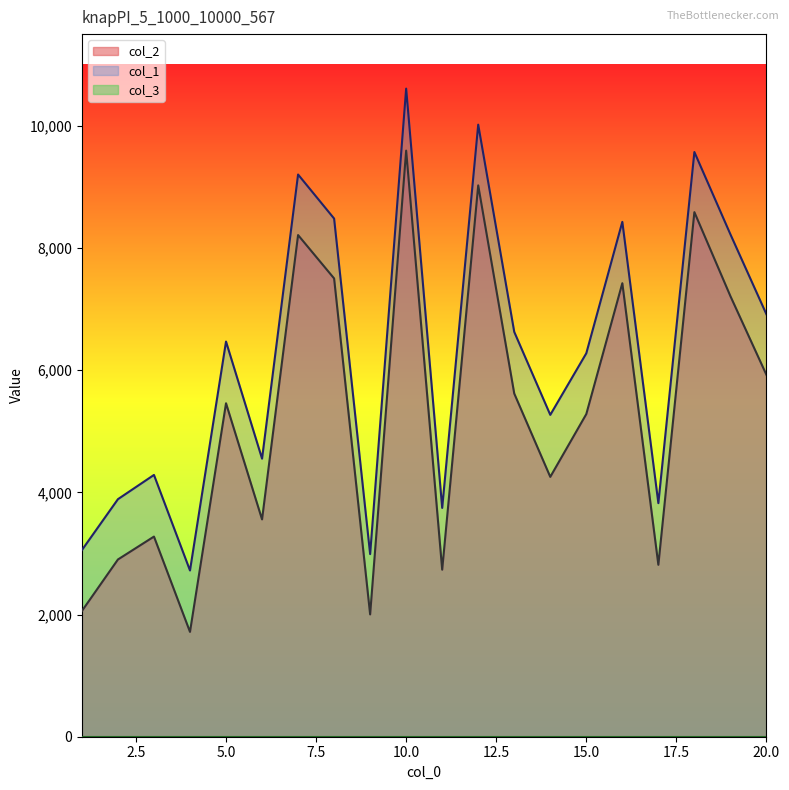

At which category does col_1 reach its first local valley?

4